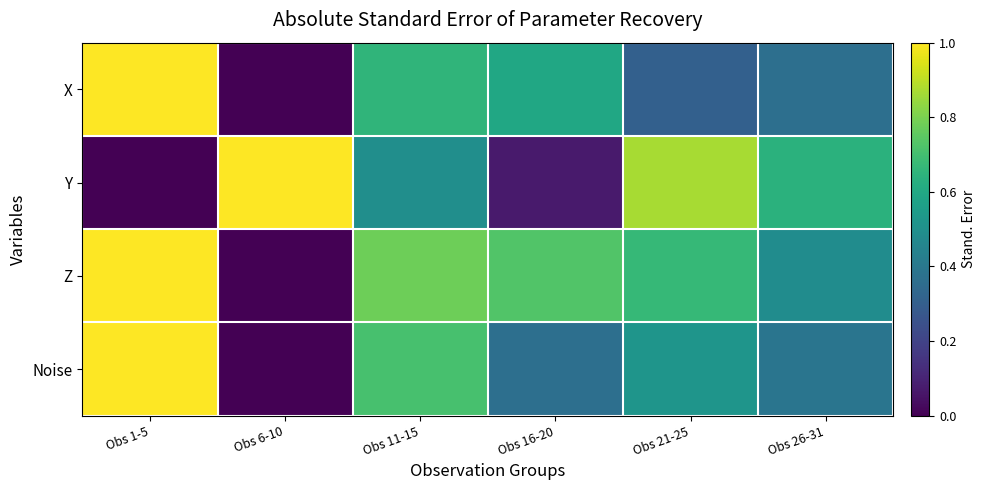

At which category is the sum across all series the highest?

Obs 1-5